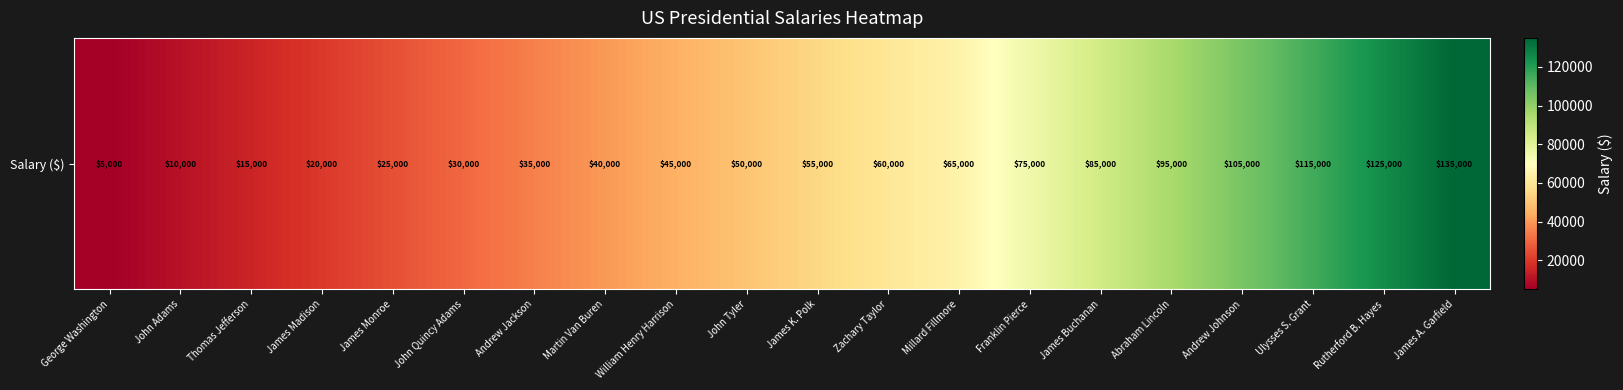

Which has a higher value, Martin Van Buren or Ulysses S. Grant?

Ulysses S. Grant